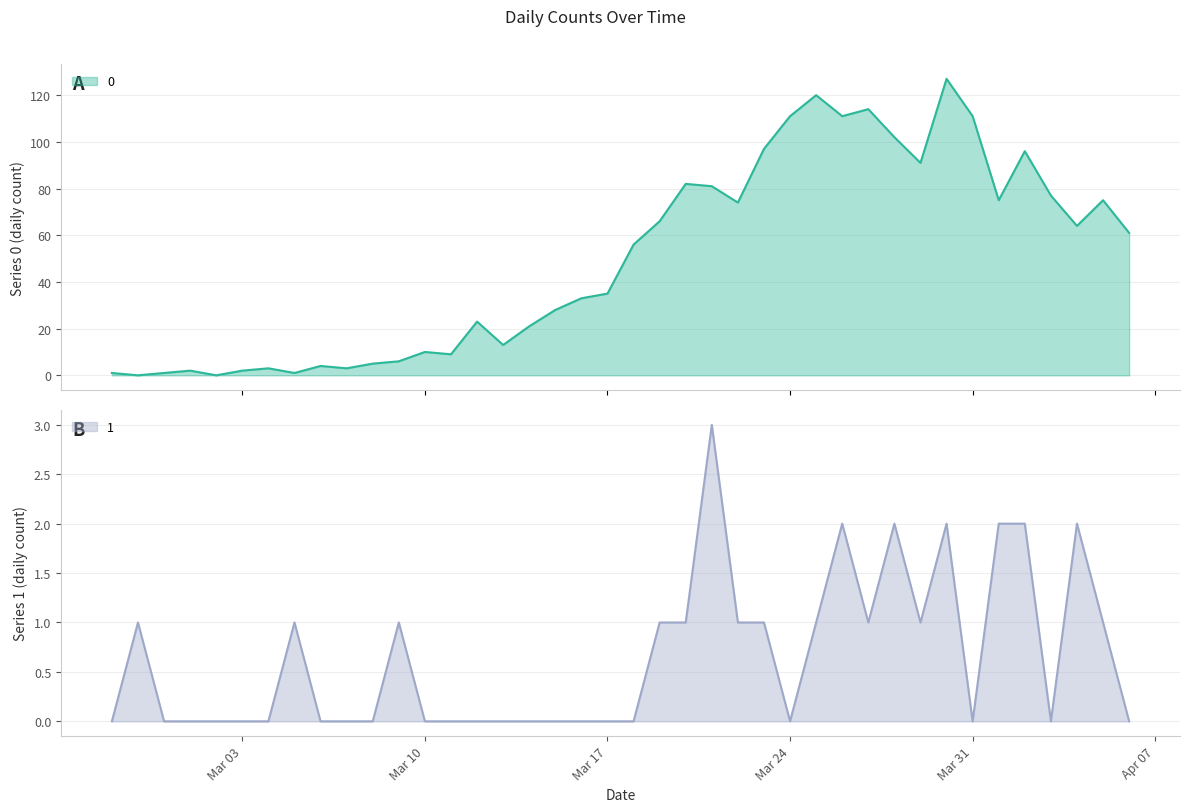

Rank the series by their average value, from highest to lowest.

0, 1